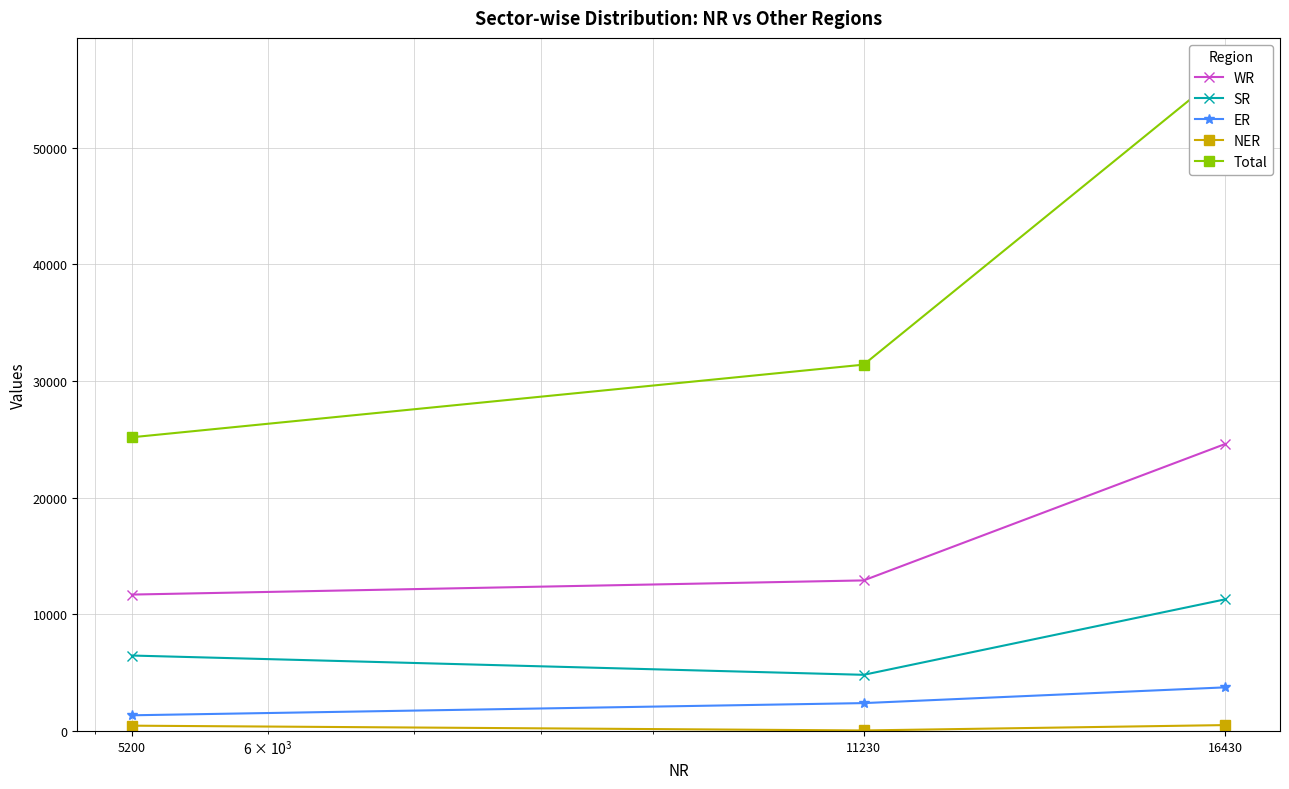

List the labels in order of SR value, smallest first.

11230, 5200, 16430